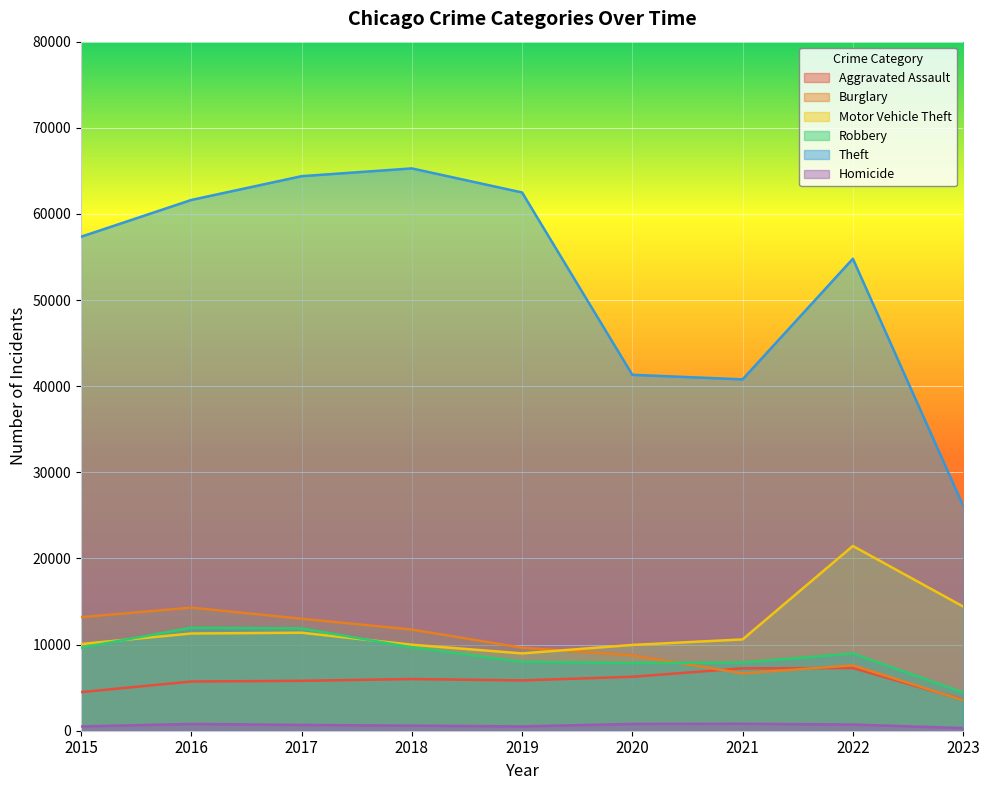

Is the value of Aggravated Assault at 2023 greater than the value of Theft at 2017?

No